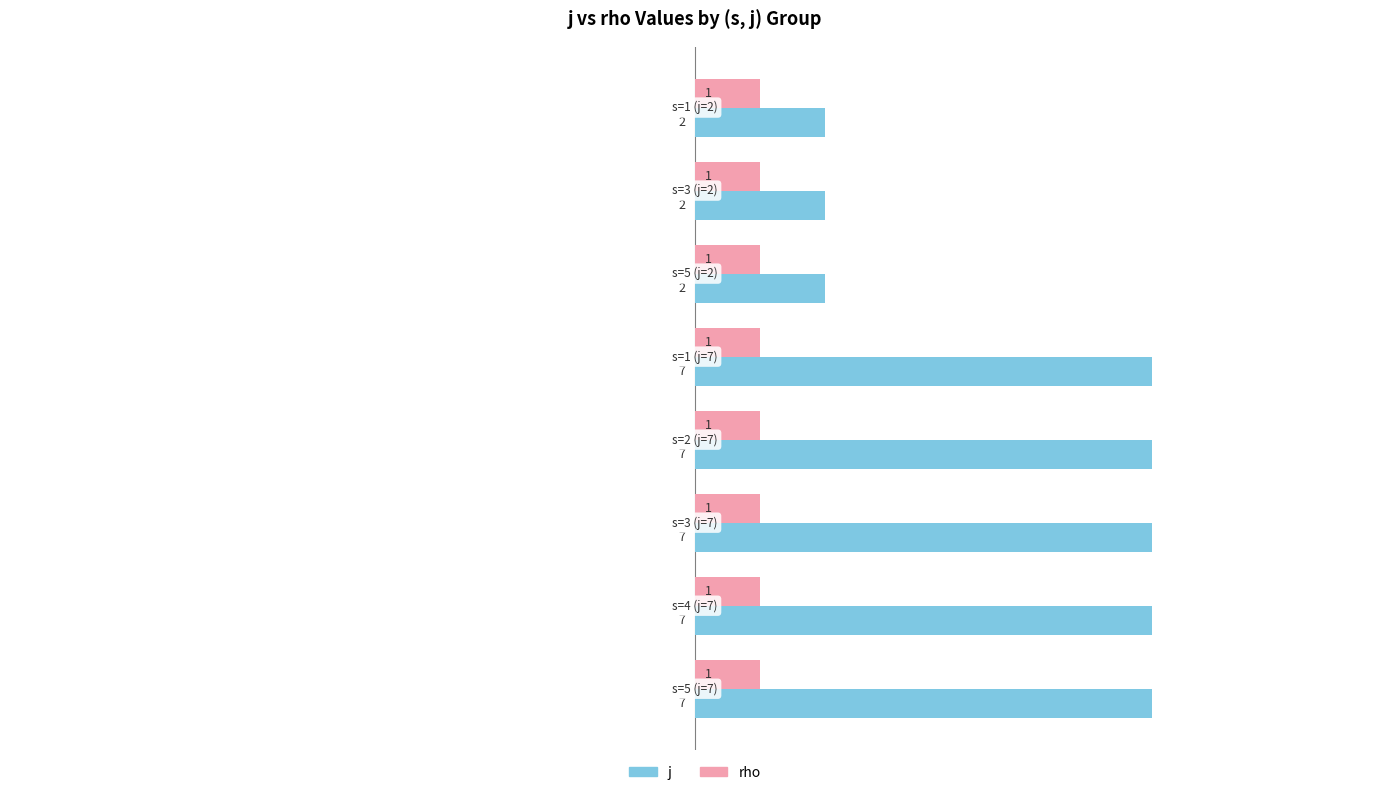

Which series has the largest total across all categories?

j